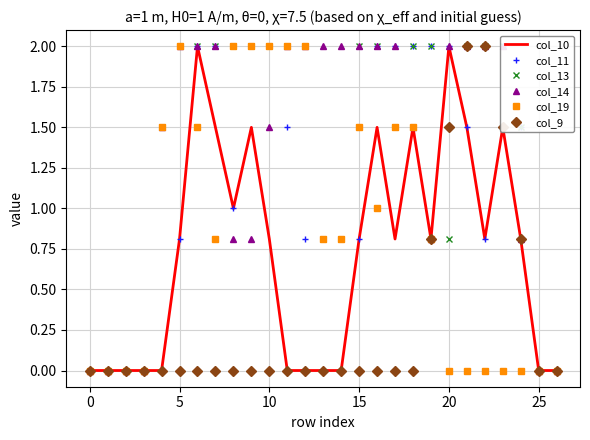

What is the difference between the maximum and minimum values in the col_11 series?

2.0